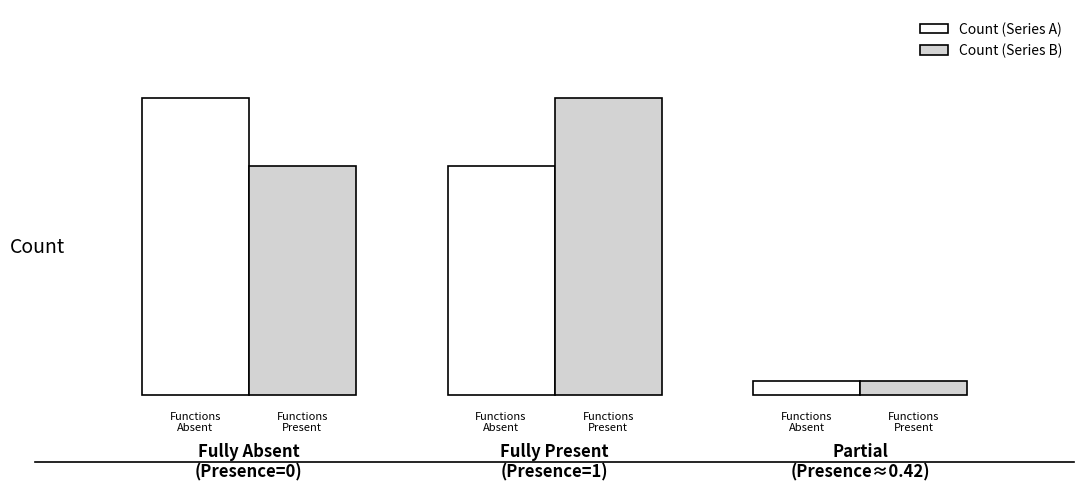

Are the bars horizontal?

No